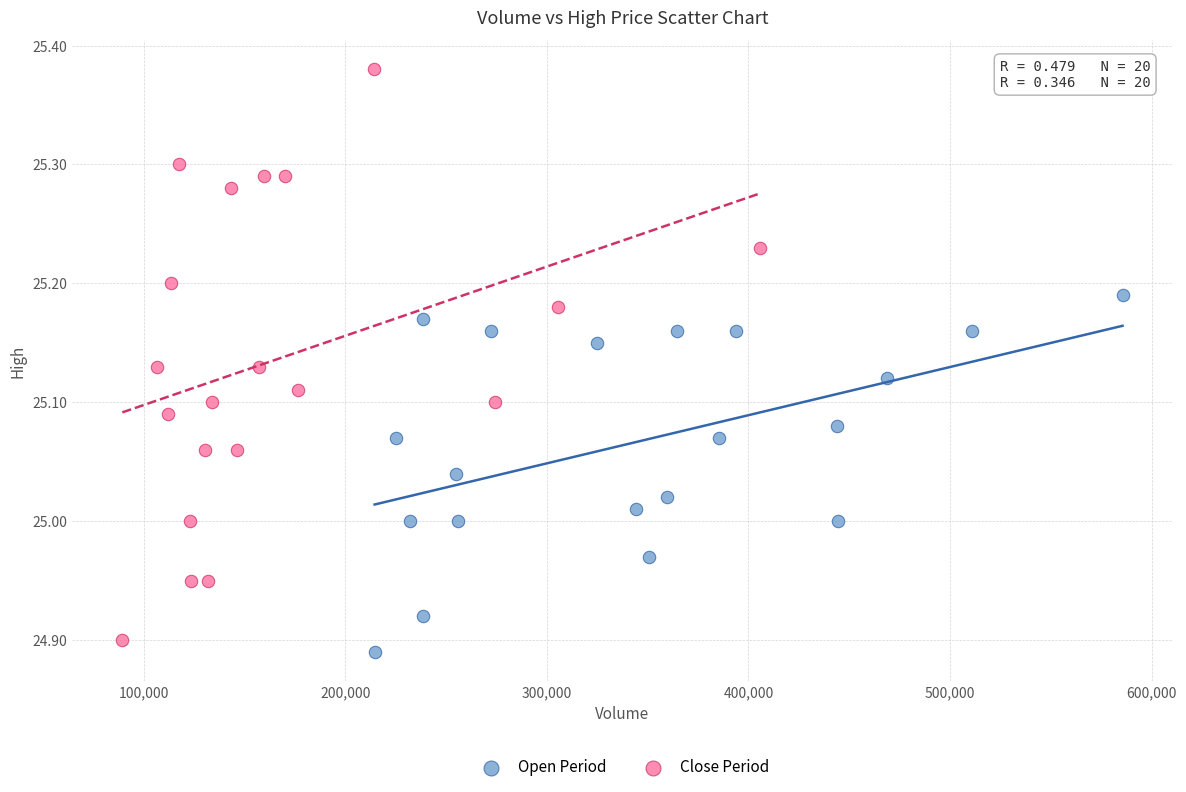

Which series has the largest Y range (max minus min)?

Close Period